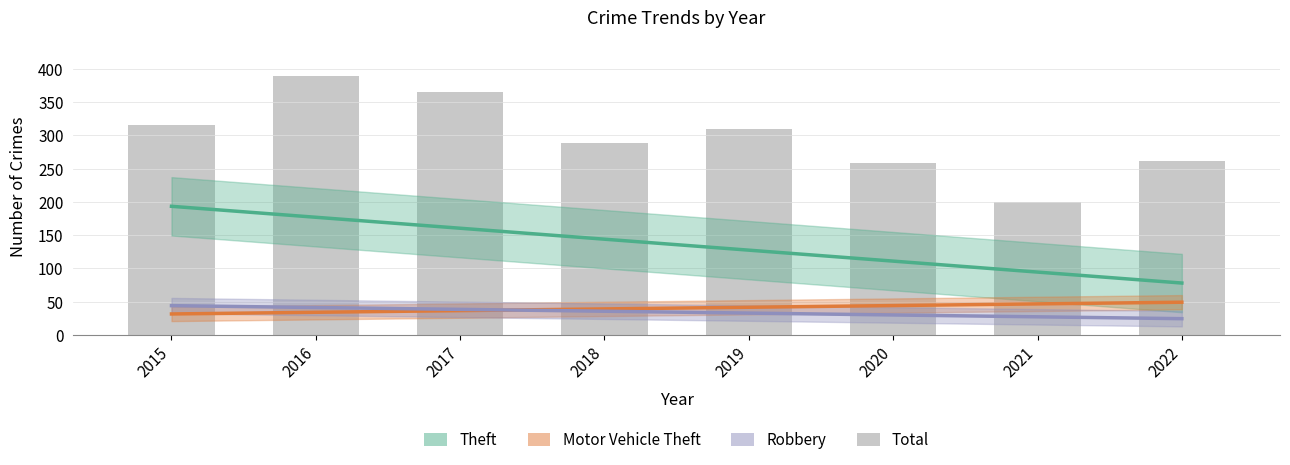

Is the value of Motor Vehicle Theft at 2015 greater than the value of Theft at 2020?

No